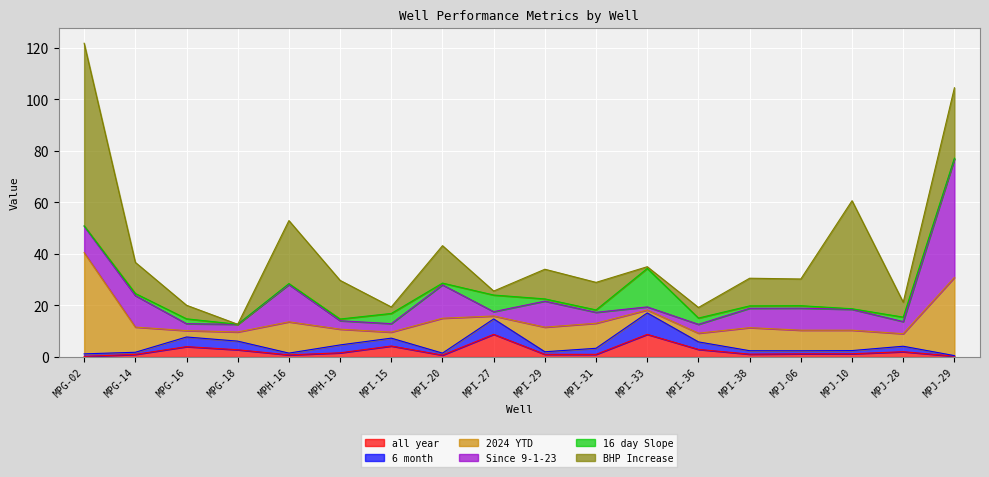

What is the label of the 13th point from the right?

MPH-19